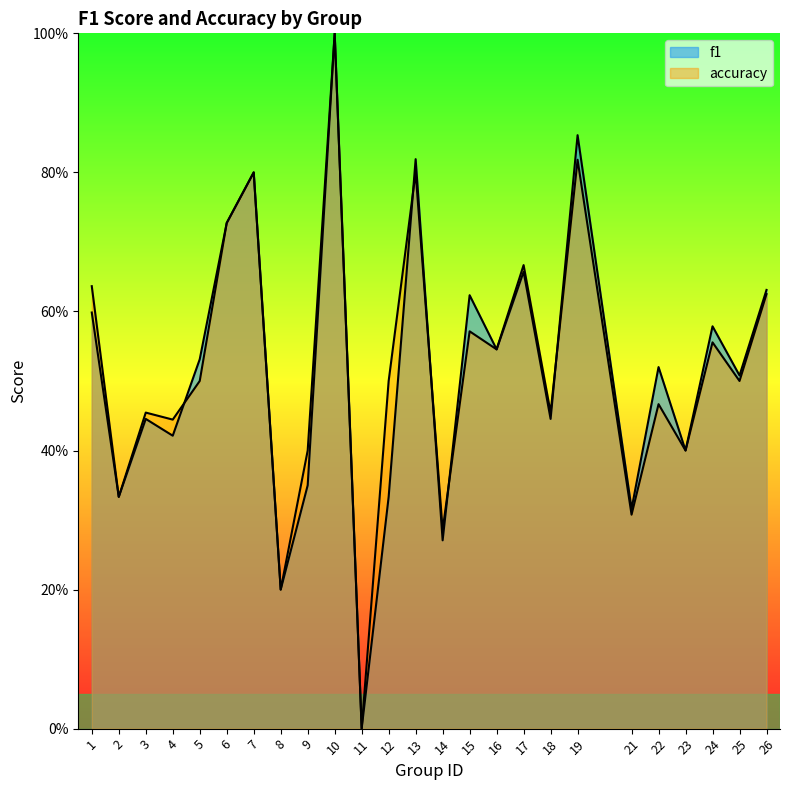

What is the average value of the f1 series?

0.5